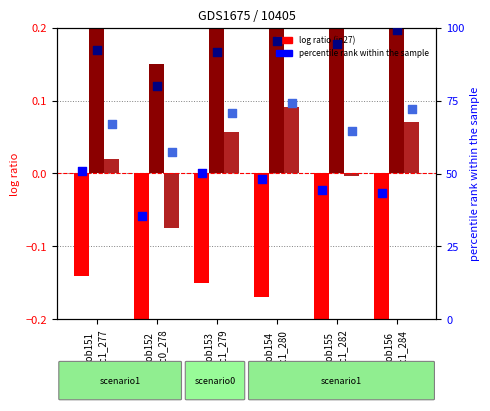

What is the total value across all series at job156
sc1_284?

214.7